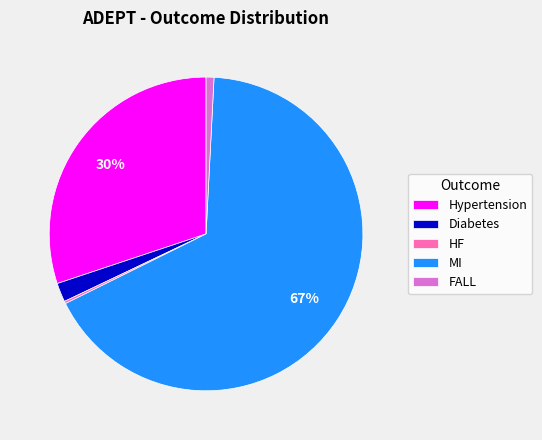

What is the majority slice?

MI